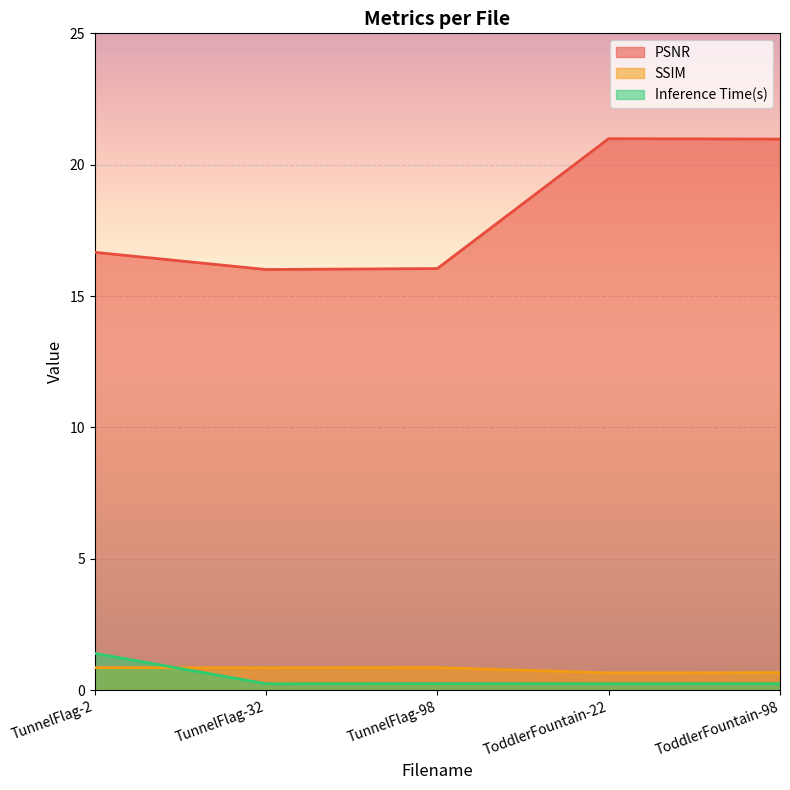

The PSNR series shows 21.0 at ToddlerFountain-22. True or false?

True